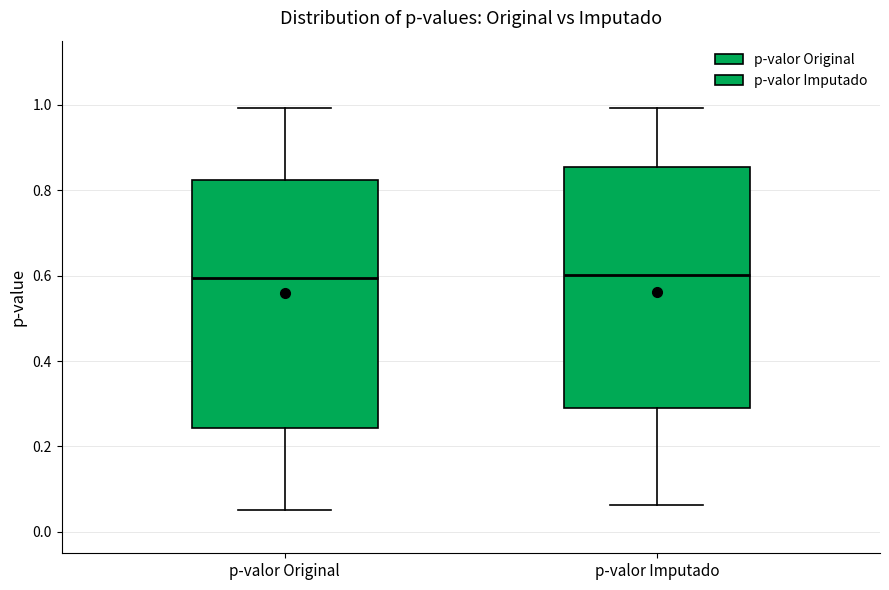

Reading left to right, transcribe this box plot: for each box, give where its median line is, the range the box spans, and where its two whiskers end, as read against the y-axis. The values are not printed on the chart, so give them approximately, as read against the axis.

p-valor Original: median 0.60, box 0.24 to 0.82, whiskers 0.06 to 1.00
p-valor Imputado: median 0.60, box 0.30 to 0.86, whiskers 0.06 to 1.00